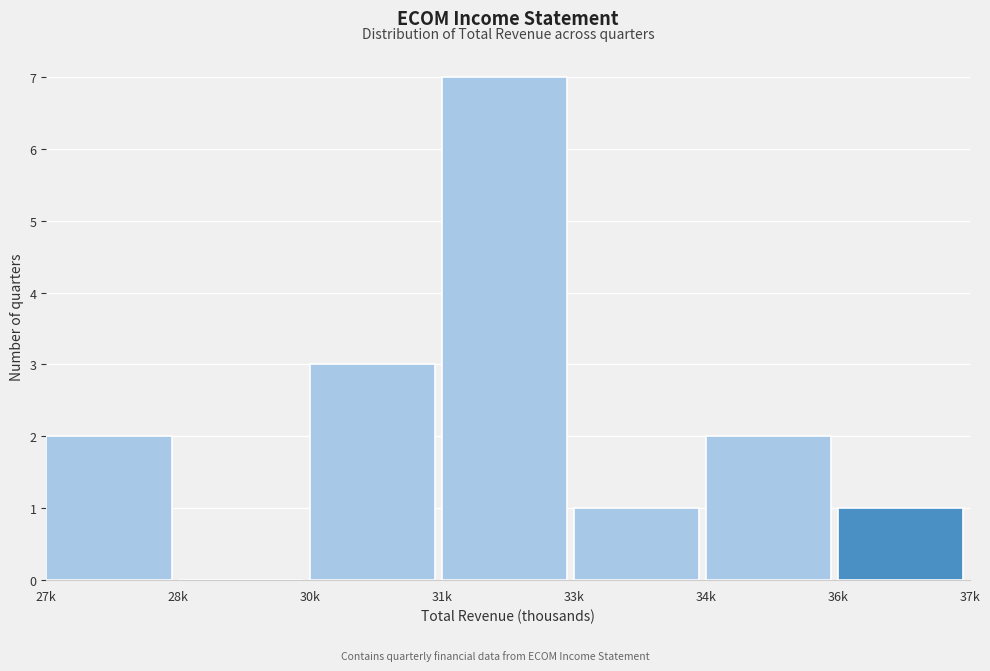

Reading left to right, list all the values displayed in this chart.

27k=2	28k=0	30k=3	31k=7	33k=1	34k=2	36k=1